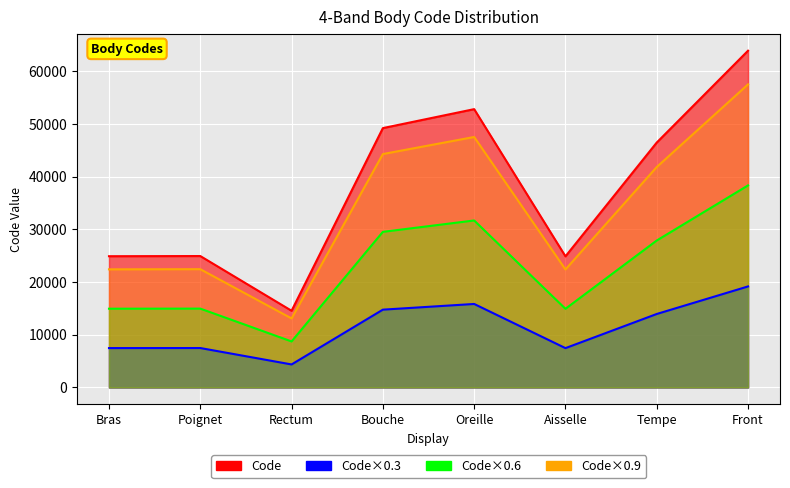

How many values exceed 46450?

3